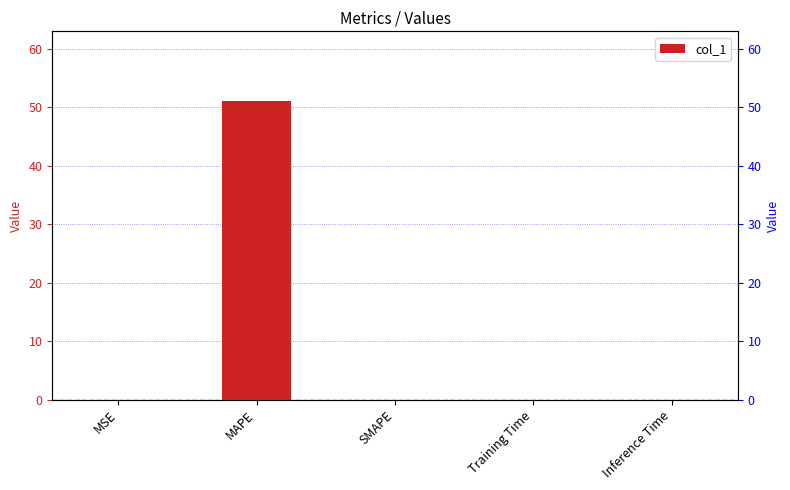

List the labels in order of value, smallest first.

SMAPE, MSE, Inference Time, Training Time, MAPE